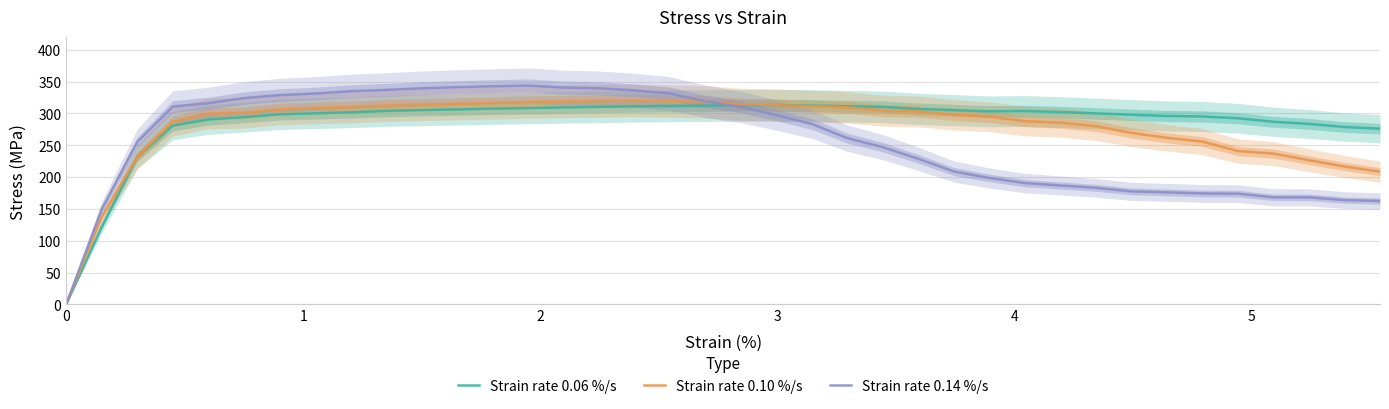

What are all the series names shown in the legend?

Strain rate 0.06 %/s, Strain rate 0.10 %/s, Strain rate 0.14 %/s